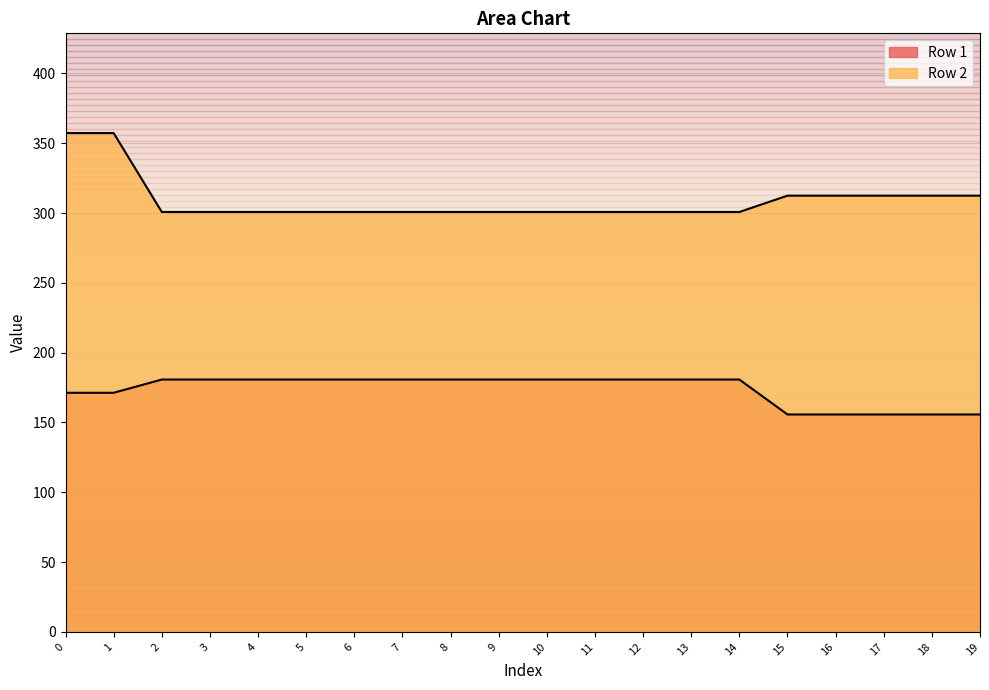

What is the maximum value for Row 2?

357.3